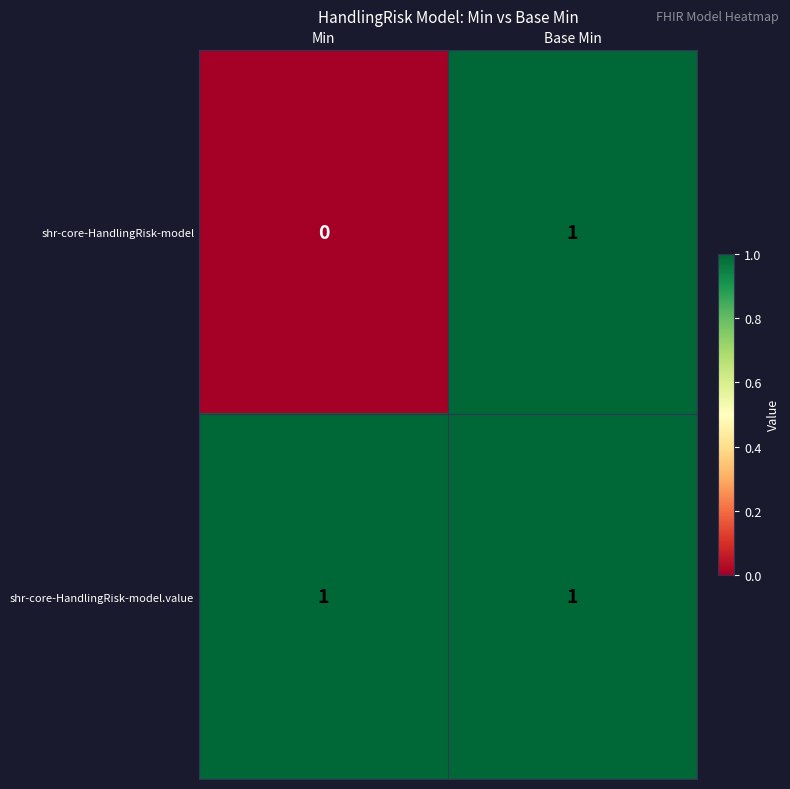

Rank the series by their average value, from lowest to highest.

shr-core-HandlingRisk-model, shr-core-HandlingRisk-model.value